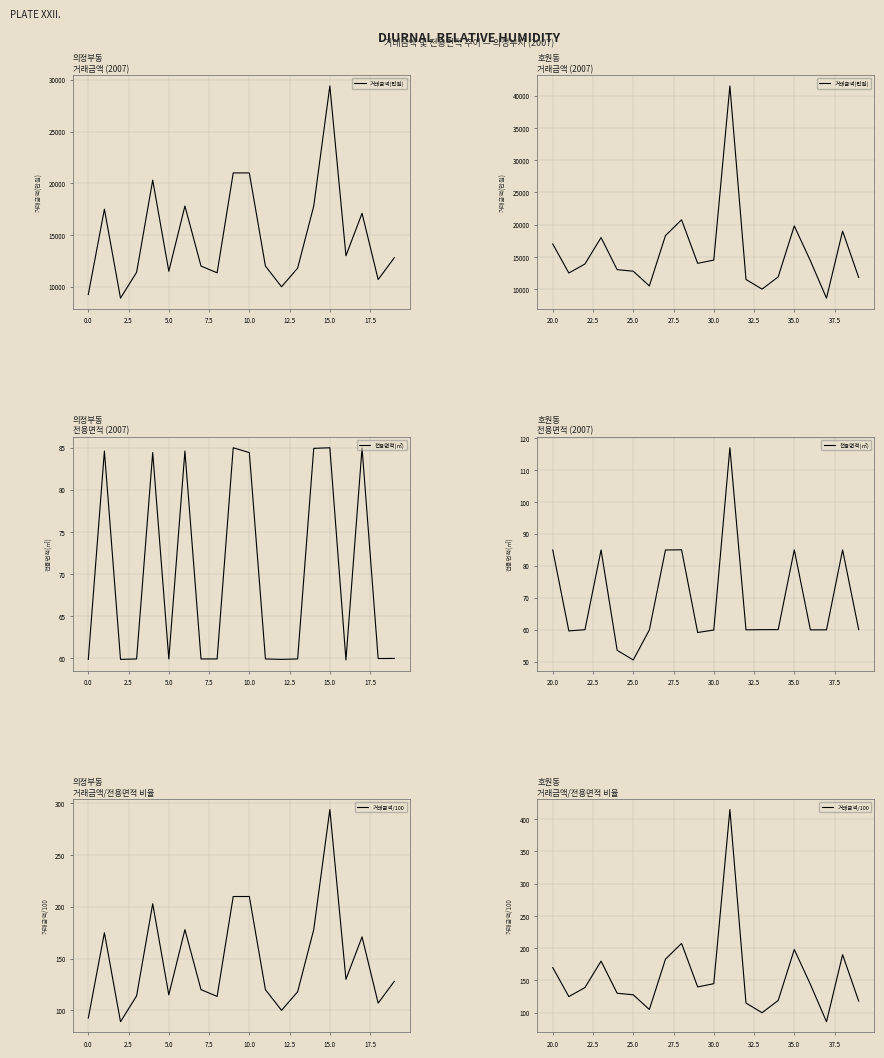

What is the difference between the maximum and second lowest values in the 거래금액(만원) series?

31500.0